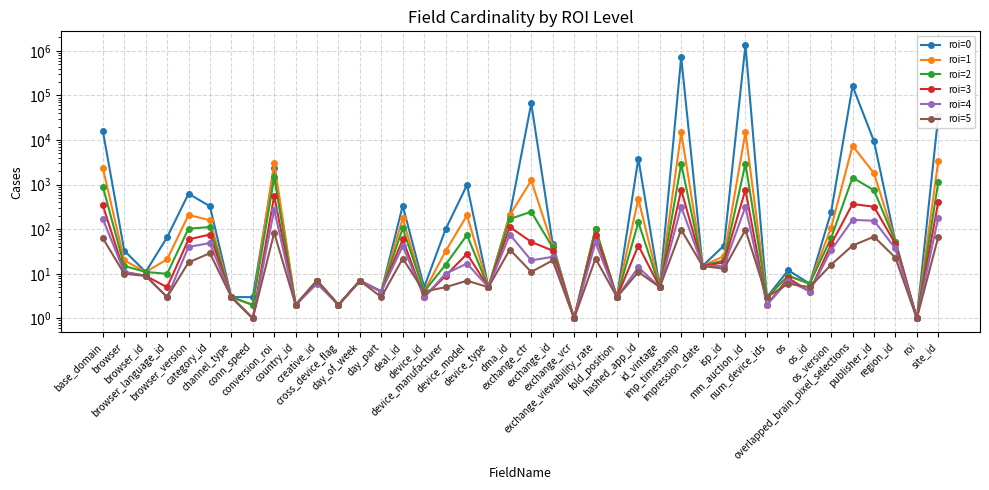

What is the sum of the roi=4 values at mm_auction_id and os_version?

353